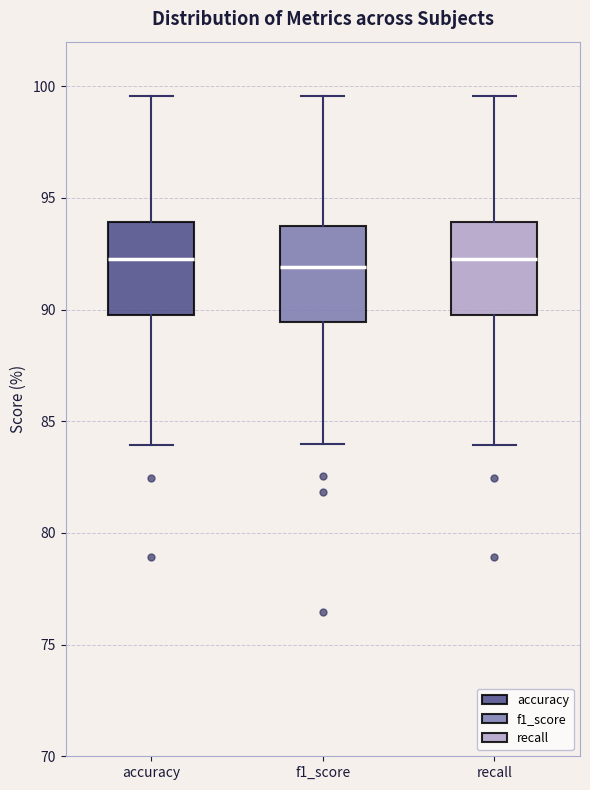

Reading left to right, transcribe this box plot: for each box, give where its median line is, the range the box spans, and where its two whiskers end, as read against the y-axis. The values are not printed on the chart, so give them approximately, as read against the axis.

accuracy: median 92.5, box 89.5 to 94.0, whiskers 84.0 to 99.5
f1_score: median 92.0, box 89.5 to 93.5, whiskers 84.0 to 99.5
recall: median 92.5, box 89.5 to 94.0, whiskers 84.0 to 99.5